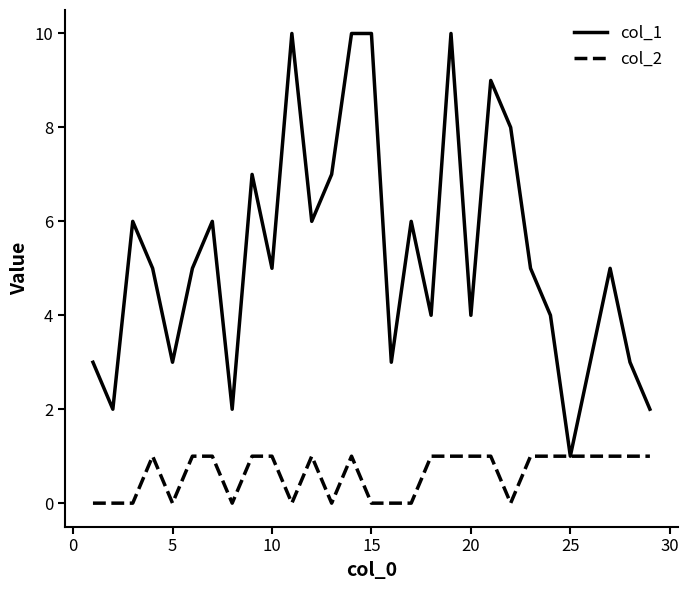

Which series has the largest total across all categories?

col_1